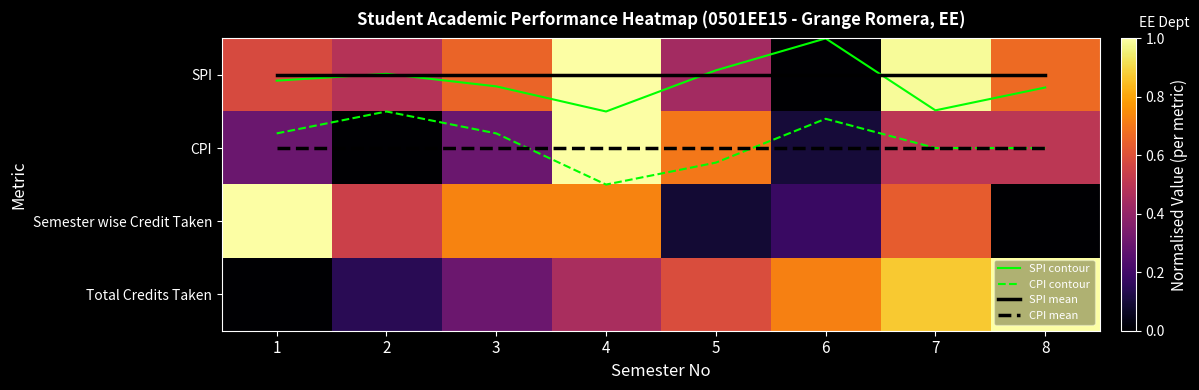

At which category is the sum across all series the highest?

4